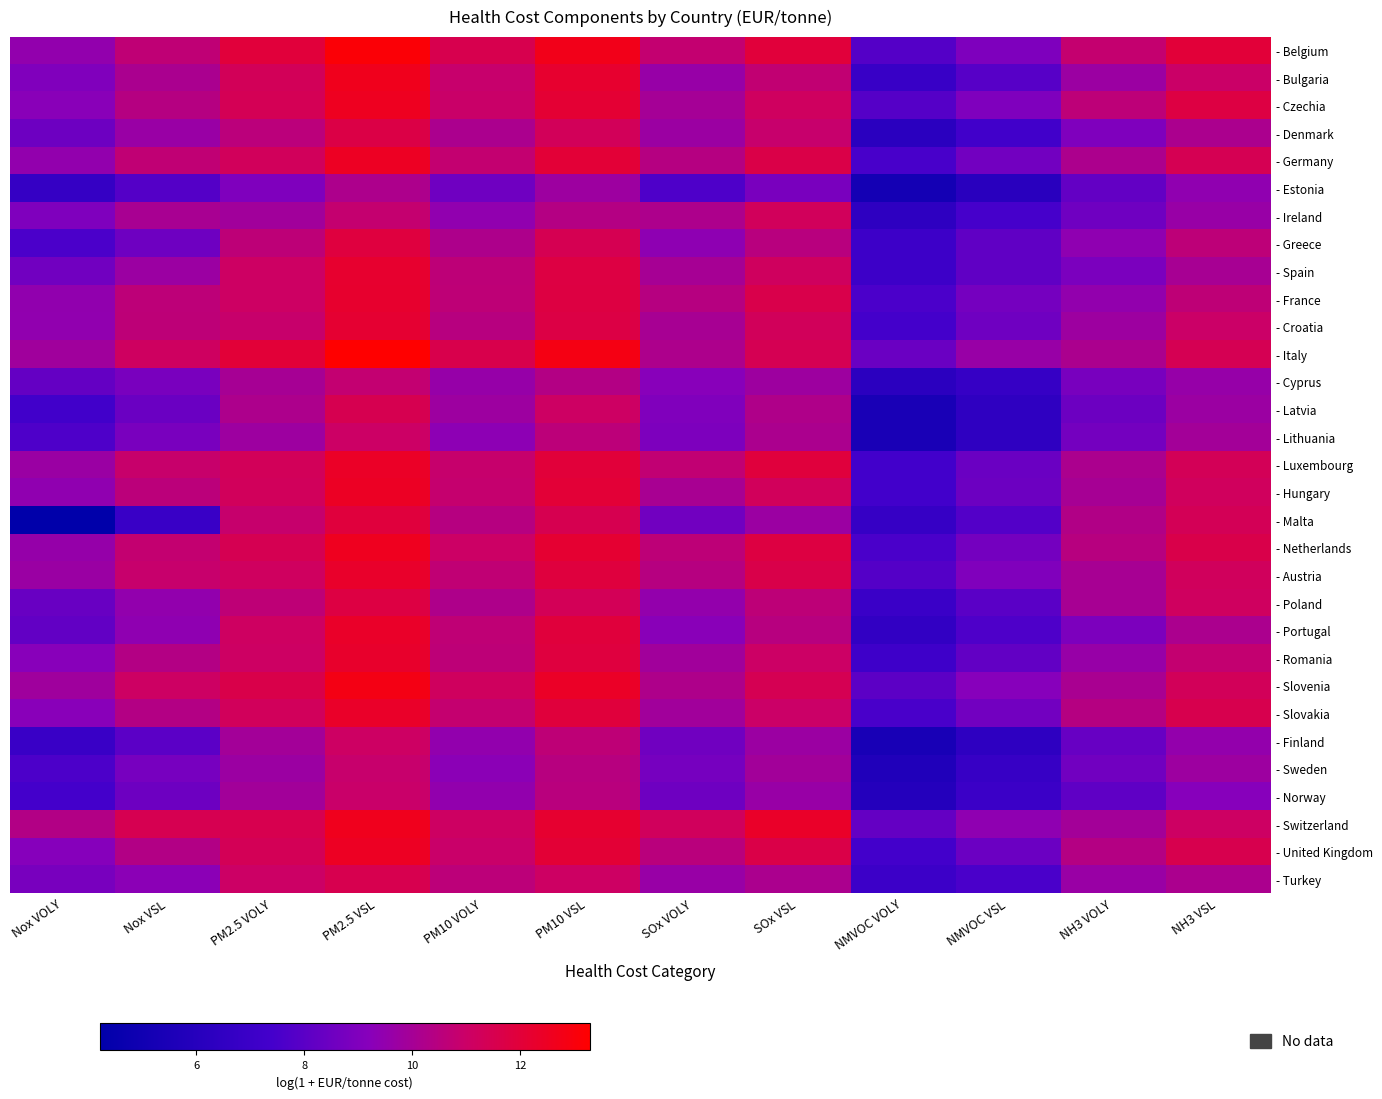

Which series has the largest range (max minus min)?

- Malta